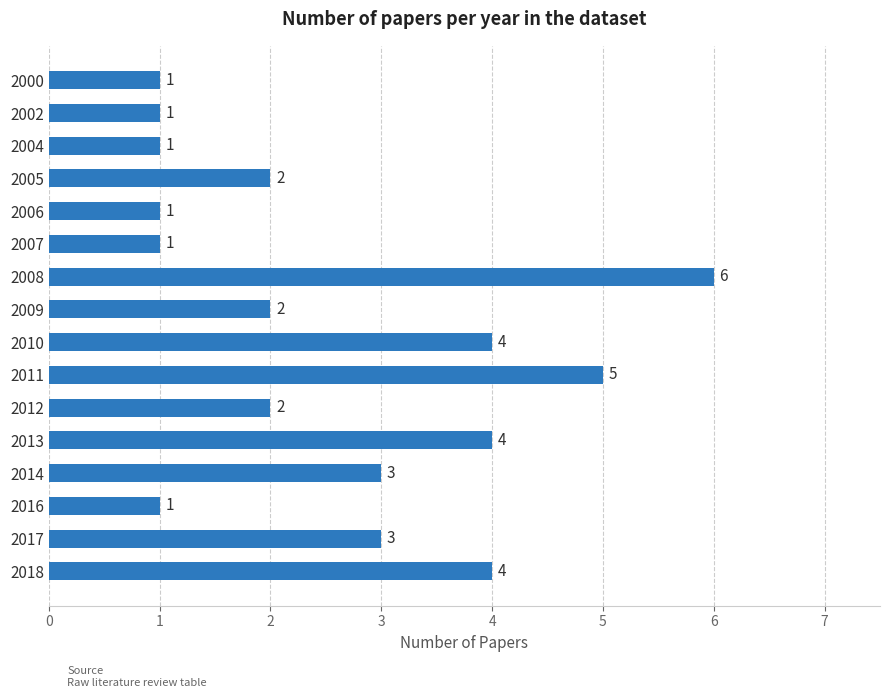

Approximately how many times larger is the value at 2016 compared to 2002?

1.0